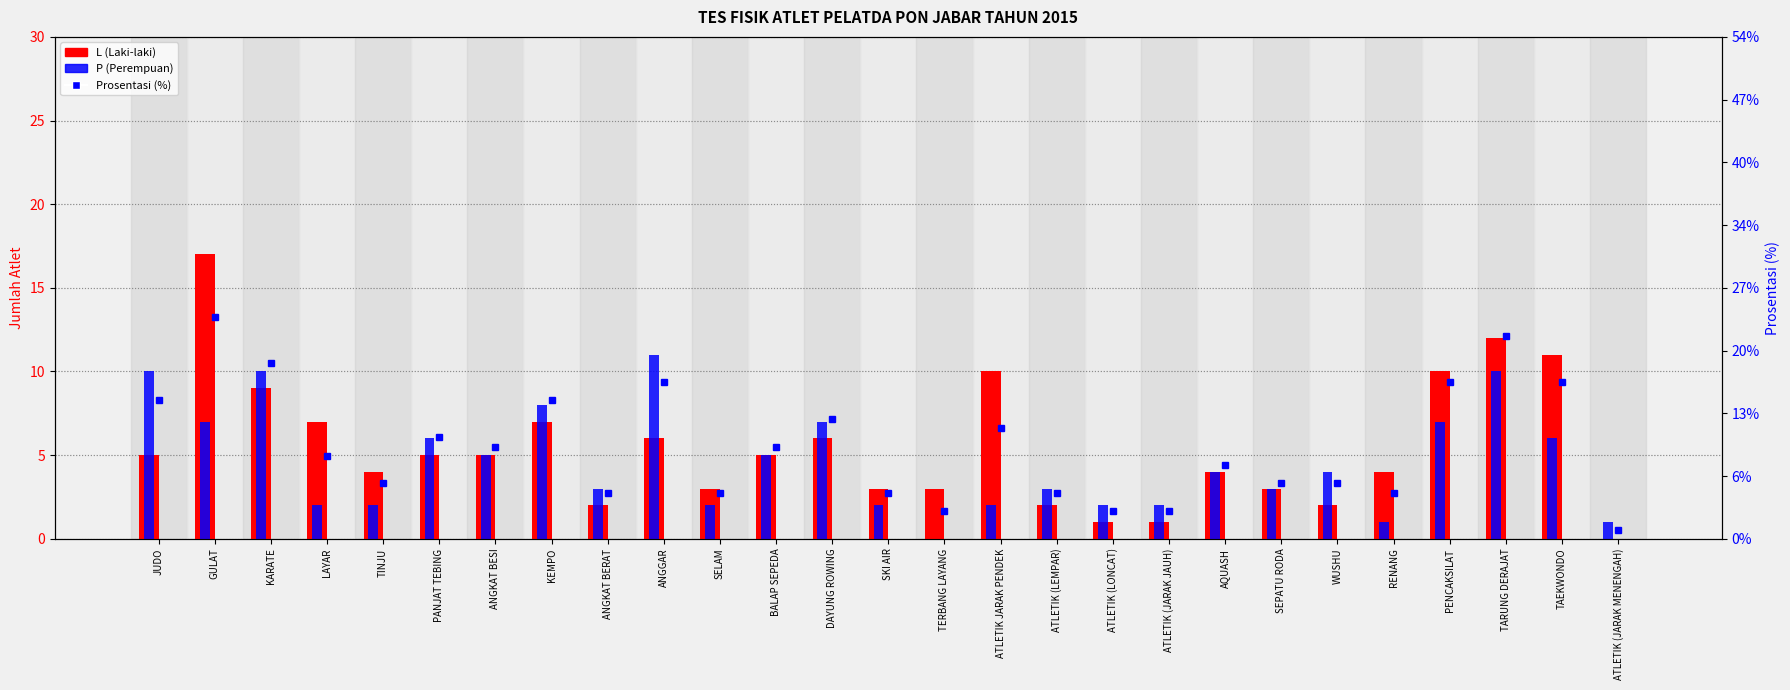

Reading right to left, transcribe all the data shown in this chart.

L (Laki-laki): 0.0	11.0	12.0	10.0	4.0	2.0	3.0	4.0	1.0	1.0	2.0	10.0	3.0	3.0	6.0	5.0	3.0	6.0	2.0	7.0	5.0	5.0	4.0	7.0	9.0	17.0	5.0
P (Perempuan): 1.0	6.0	10.0	7.0	1.0	4.0	3.0	4.0	2.0	2.0	3.0	2.0	0.0	2.0	7.0	5.0	2.0	11.0	3.0	8.0	5.0	6.0	2.0	2.0	10.0	7.0	10.0
Prosentasi (%): 0.4	6.2	8.1	6.2	1.8	2.2	2.2	2.9	1.1	1.1	1.8	4.4	1.1	1.8	4.8	3.7	1.8	6.2	1.8	5.5	3.7	4.0	2.2	3.3	7.0	8.8	5.5